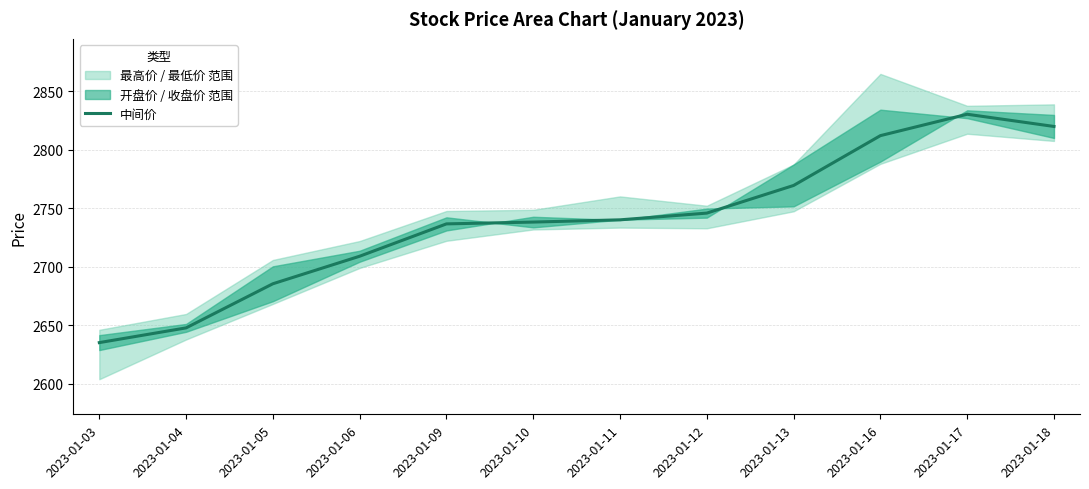

What is the ratio of the value at 2023-01-17 to the value at 2023-01-04?

1.1